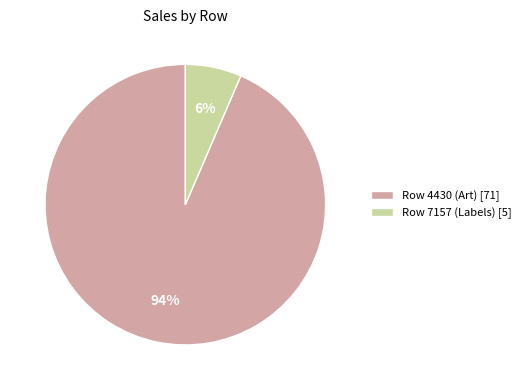

How many segments does this pie chart have?

2